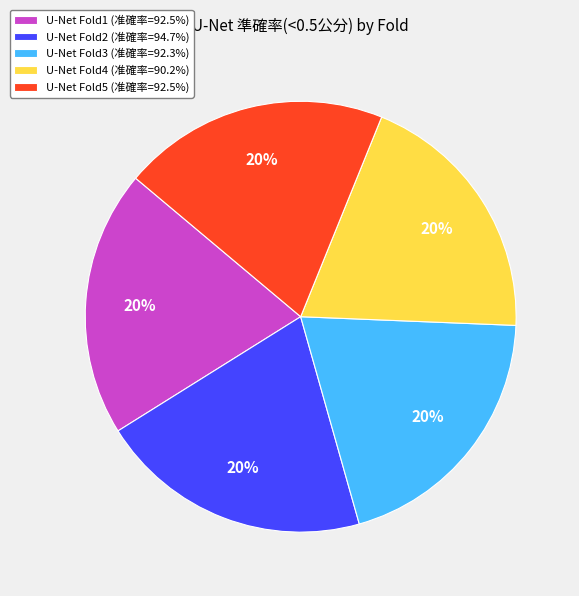

Is the sum of U-Net Fold5 (准確率=92.5%) and U-Net Fold1 (准確率=92.5%) greater than half?

No